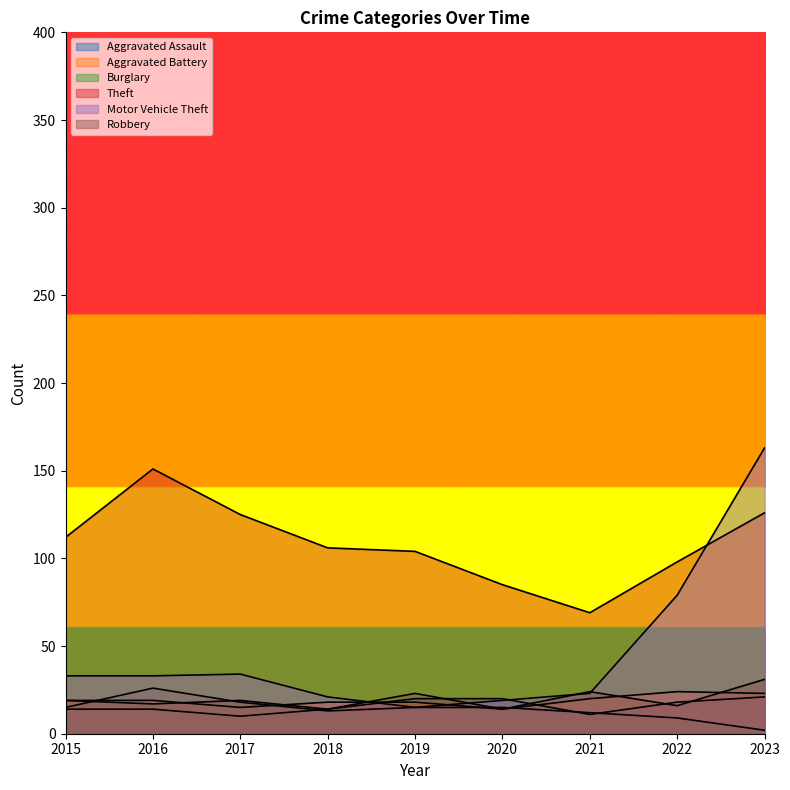

At which category is the sum across all series the highest?

2023